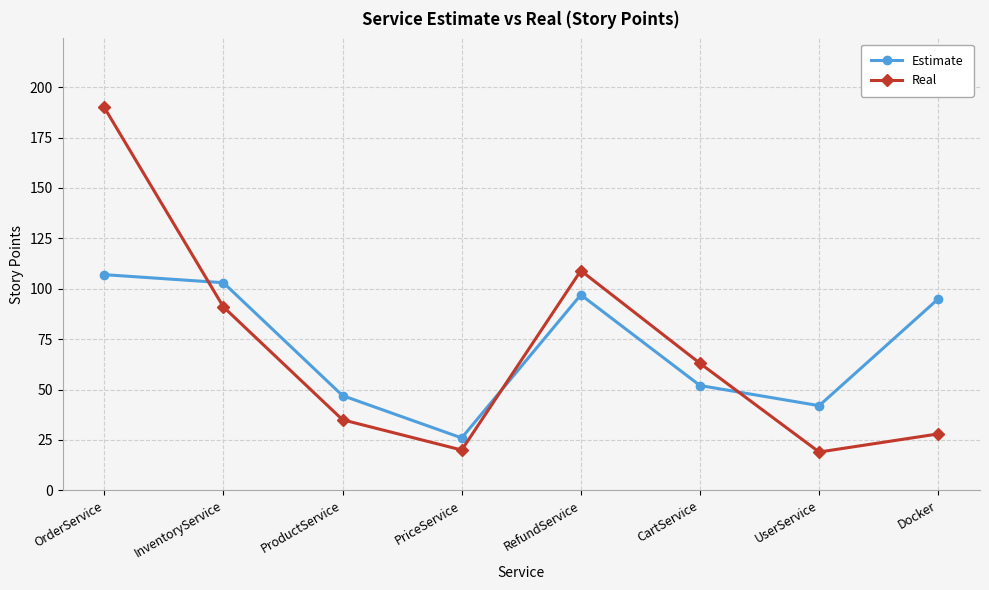

Which series changed the most between PriceService and Docker?

Estimate